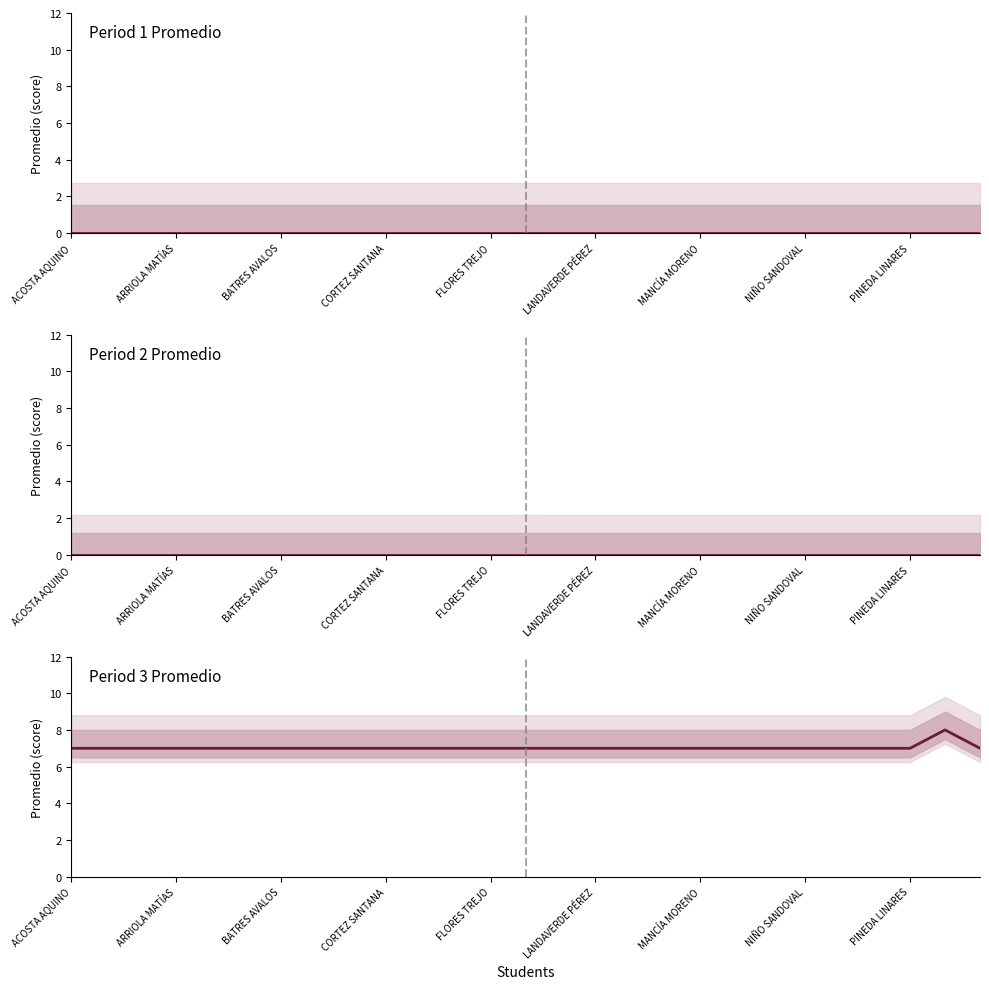

Which series changed the most between 15 and 26?

Period 1 Promedio